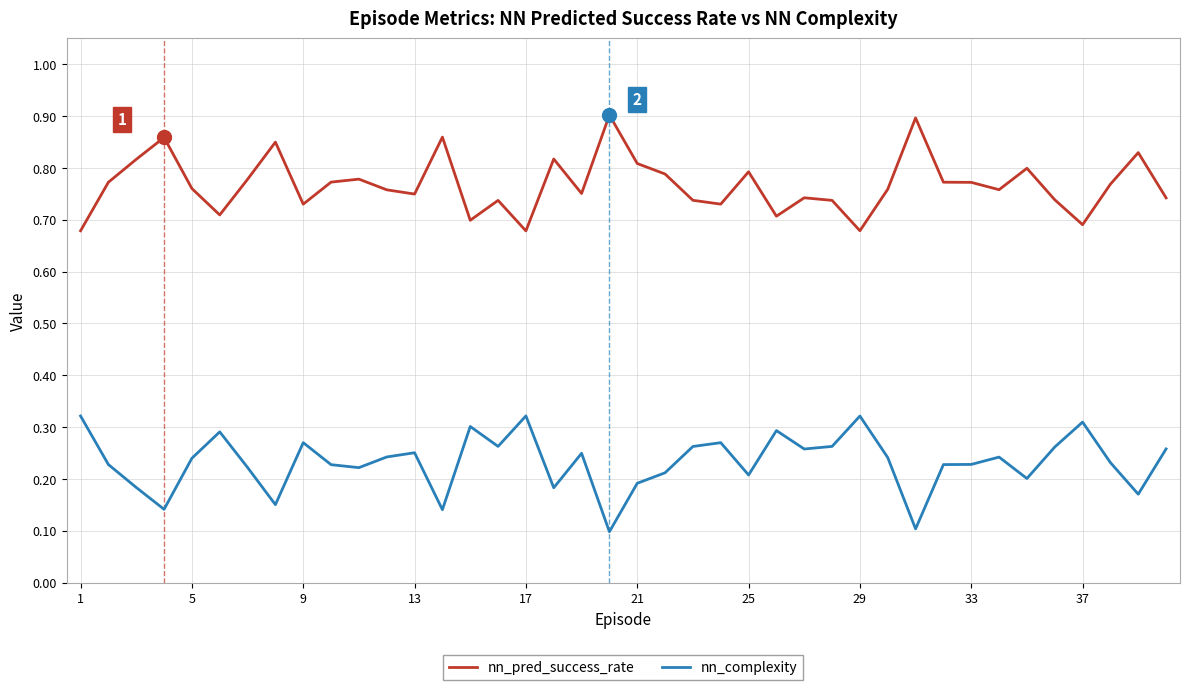

True or false: nn_complexity and nn_pred_success_rate cross at least once.

False